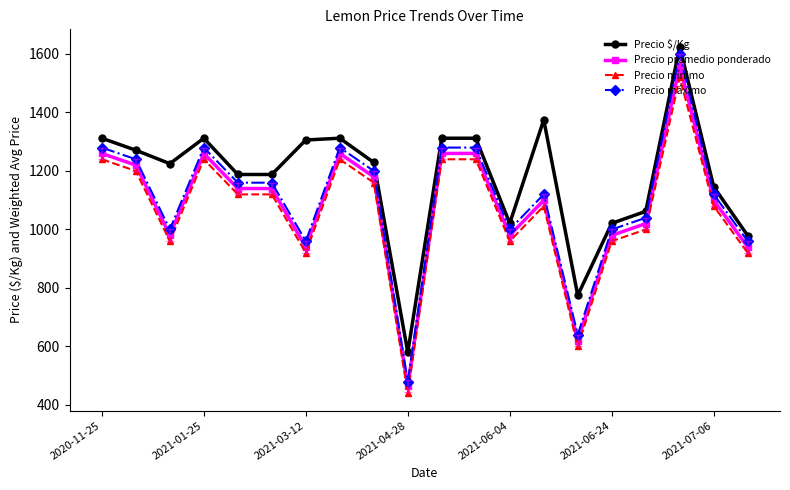

Does the chart have visible grid lines?

No